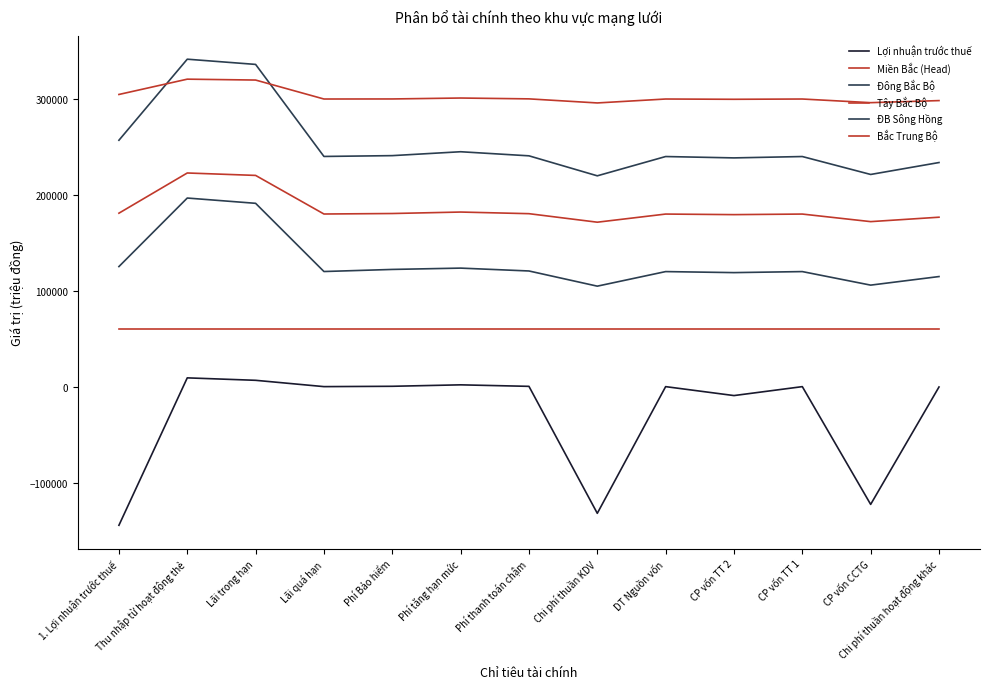

Is this an area chart (filled region under the line)?

No